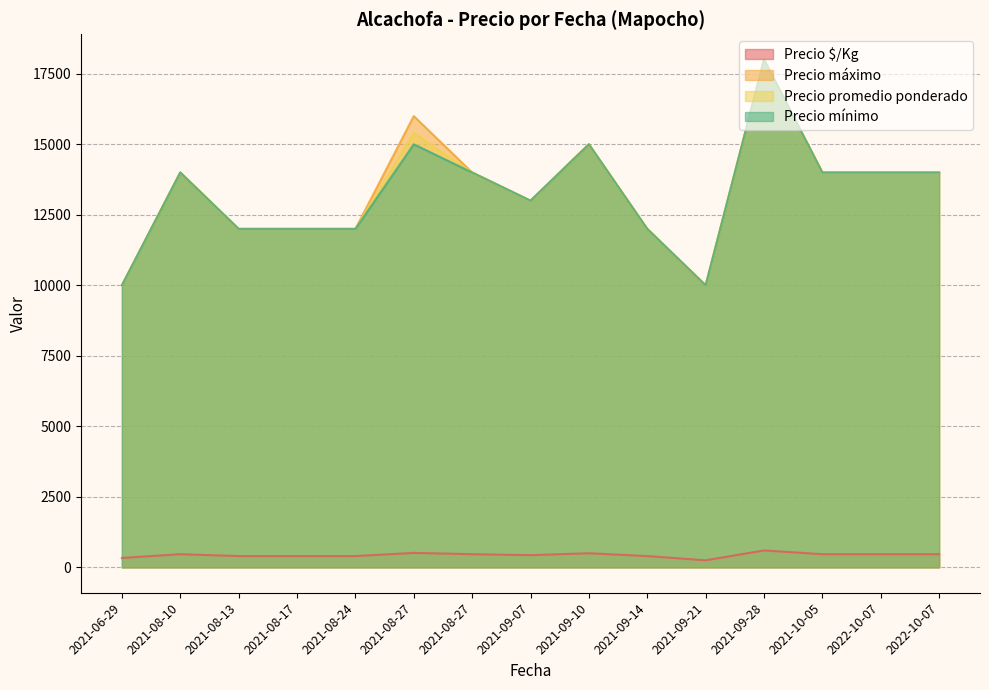

What is the total value across all series at 2021-09-21?

30250